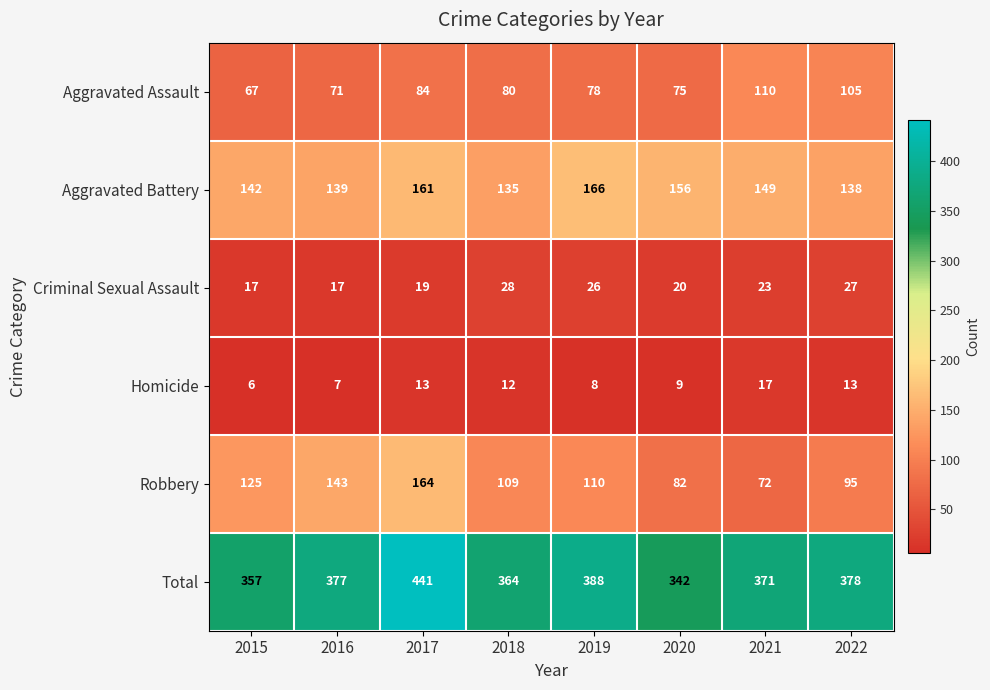

Which series has the largest total across all categories?

Total